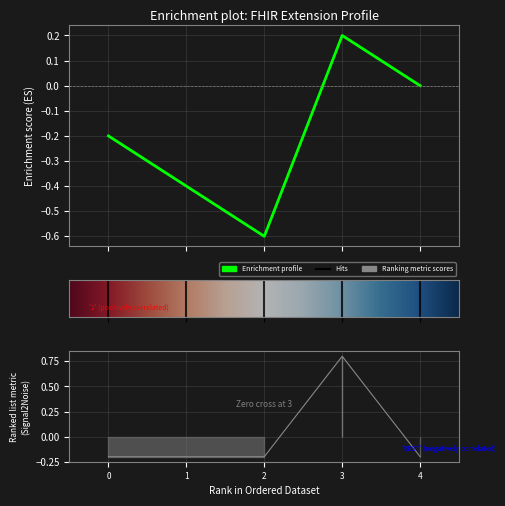

What is the greatest value displayed?

0.8